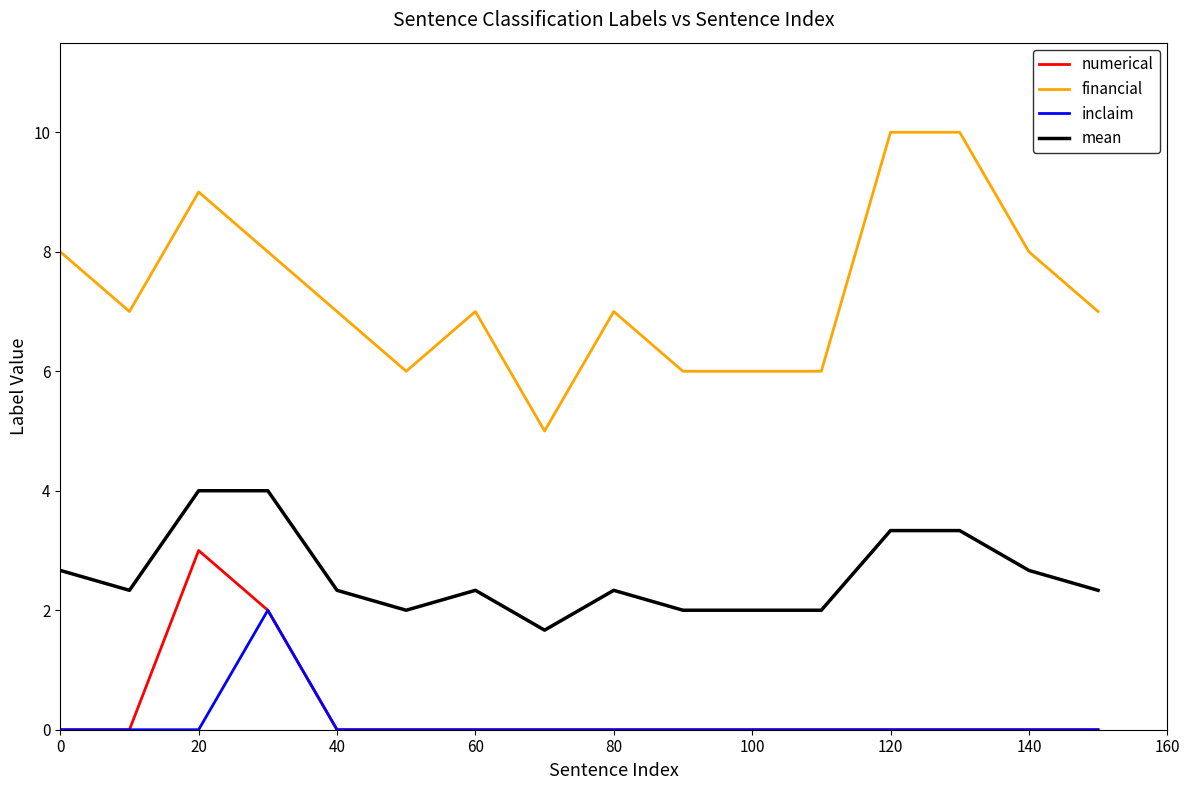

True or false: financial and mean cross at least once.

False